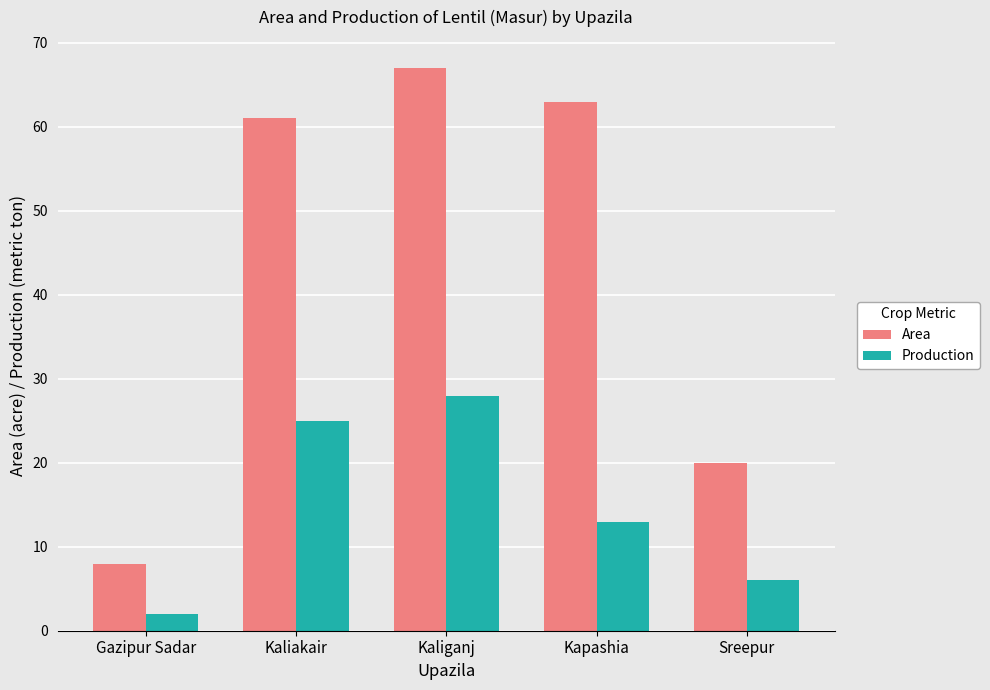

What is the spread (max minus min) of values at Sreepur?

14